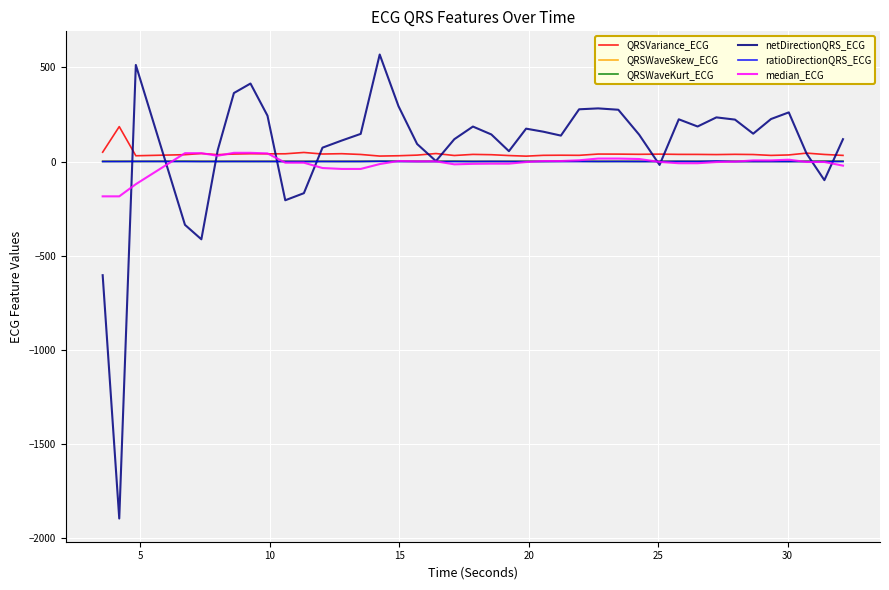

True or false: ratioDirectionQRS_ECG and netDirectionQRS_ECG cross at least once.

True